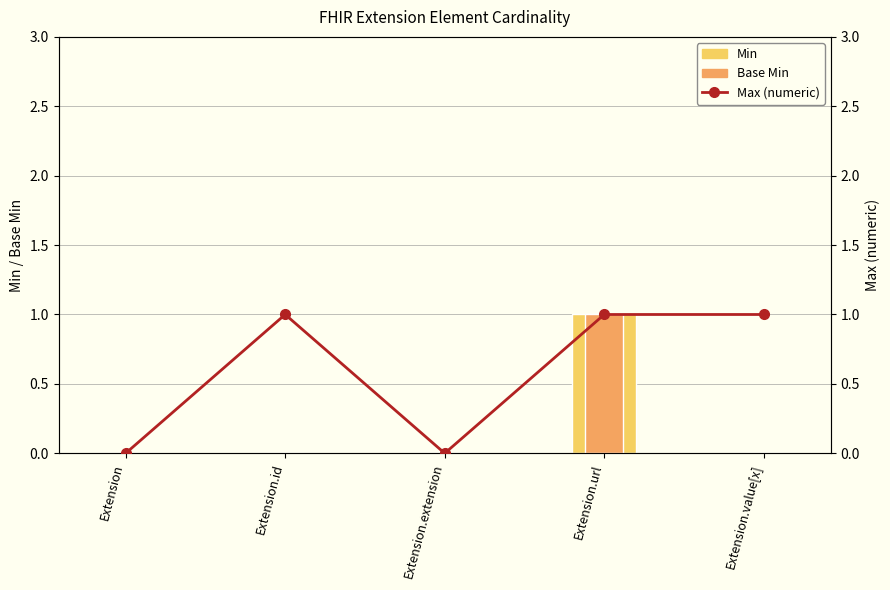

What is the label of the 1st bar from the left?

Extension